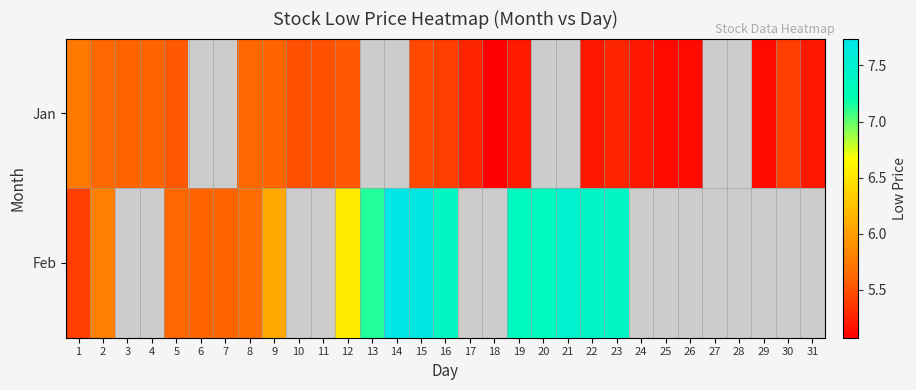

At which category is the sum across all series the highest?

15